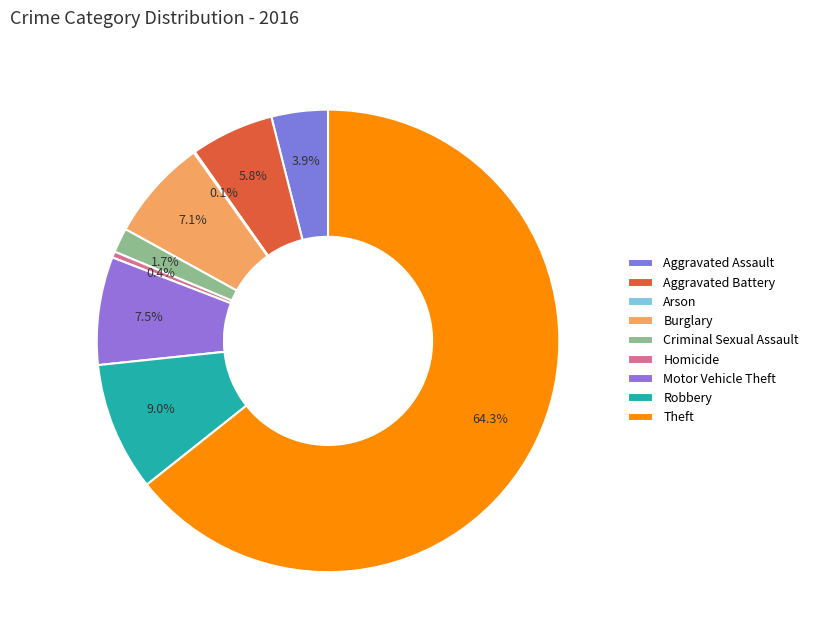

The Robbery slice represents 1% of the pie. True or false?

False